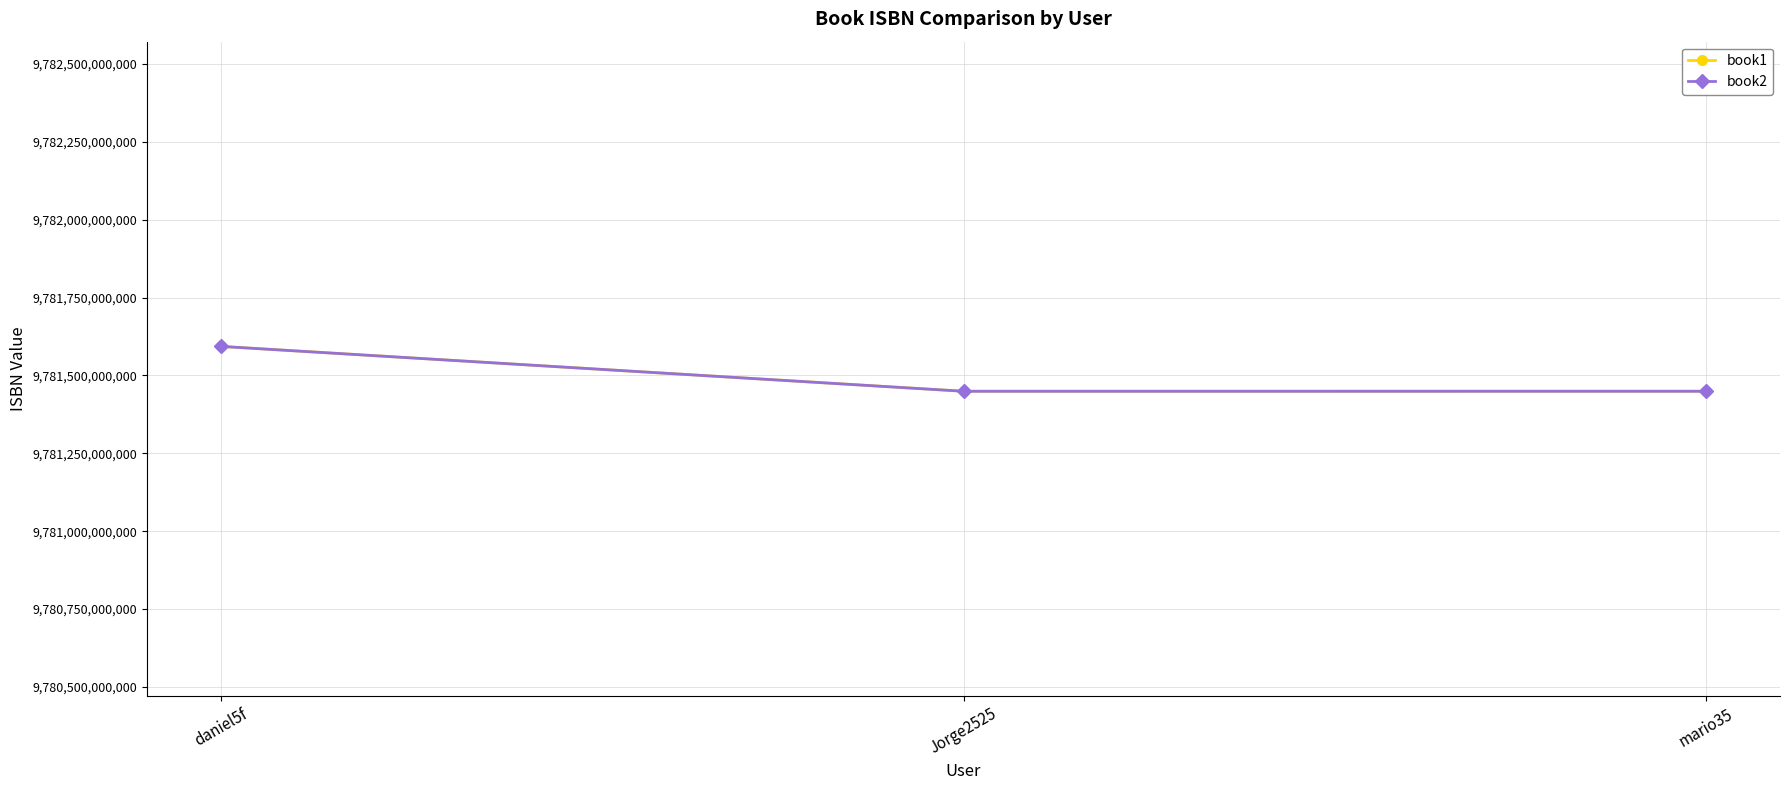

Count the number of data series in this chart.

2